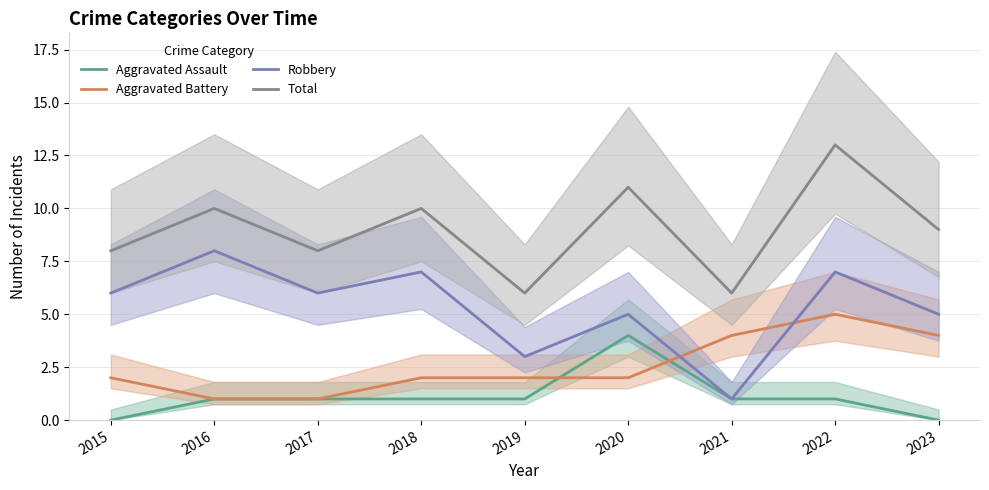

Where is Aggravated Assault nearest to the value 2?

2016